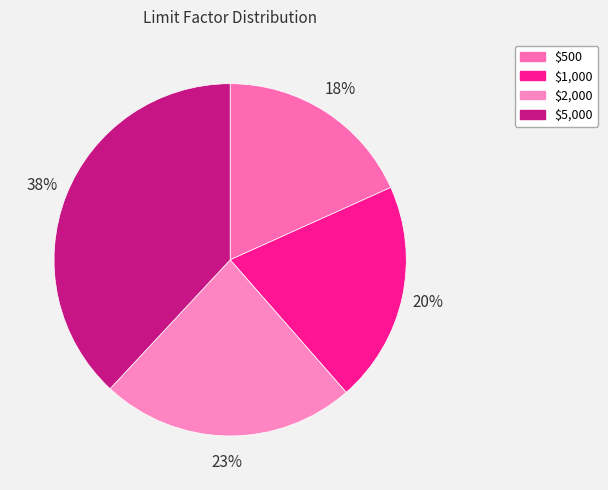

The $500 slice represents 30% of the pie. True or false?

False